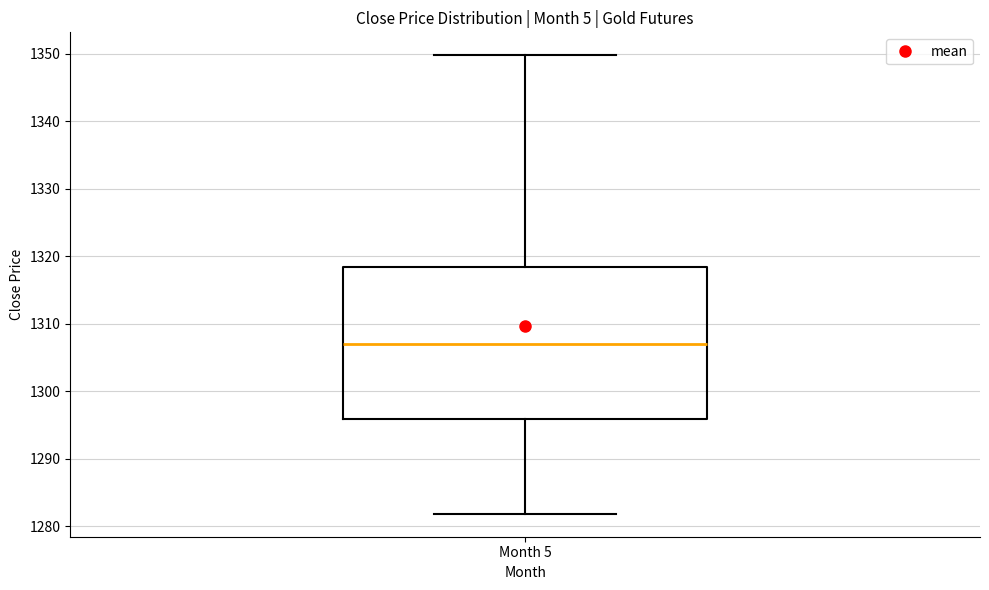

Where does the median line of the box for Month 5 sit on the y-axis? The values are not printed on the chart, so give them approximately, as read against the axis.

1307